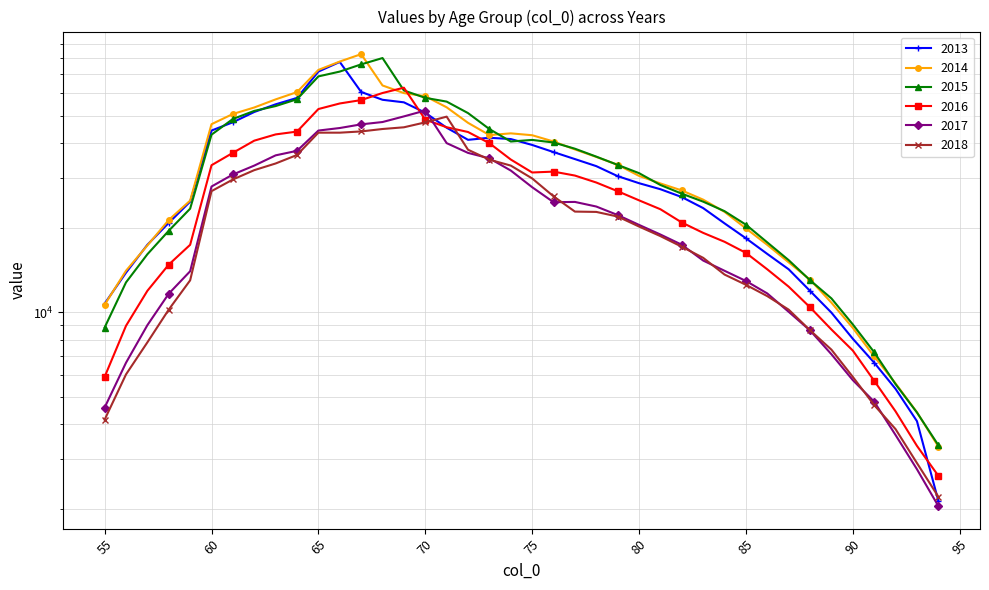

Is this an area chart (filled region under the line)?

No